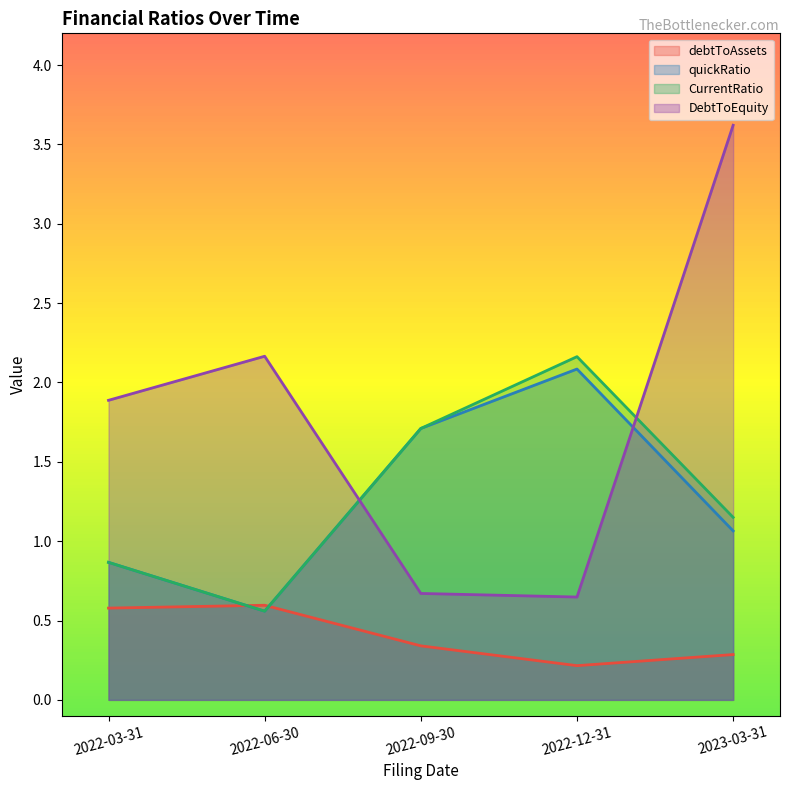

Which label corresponds to the smallest value in the chart?

2022-12-31